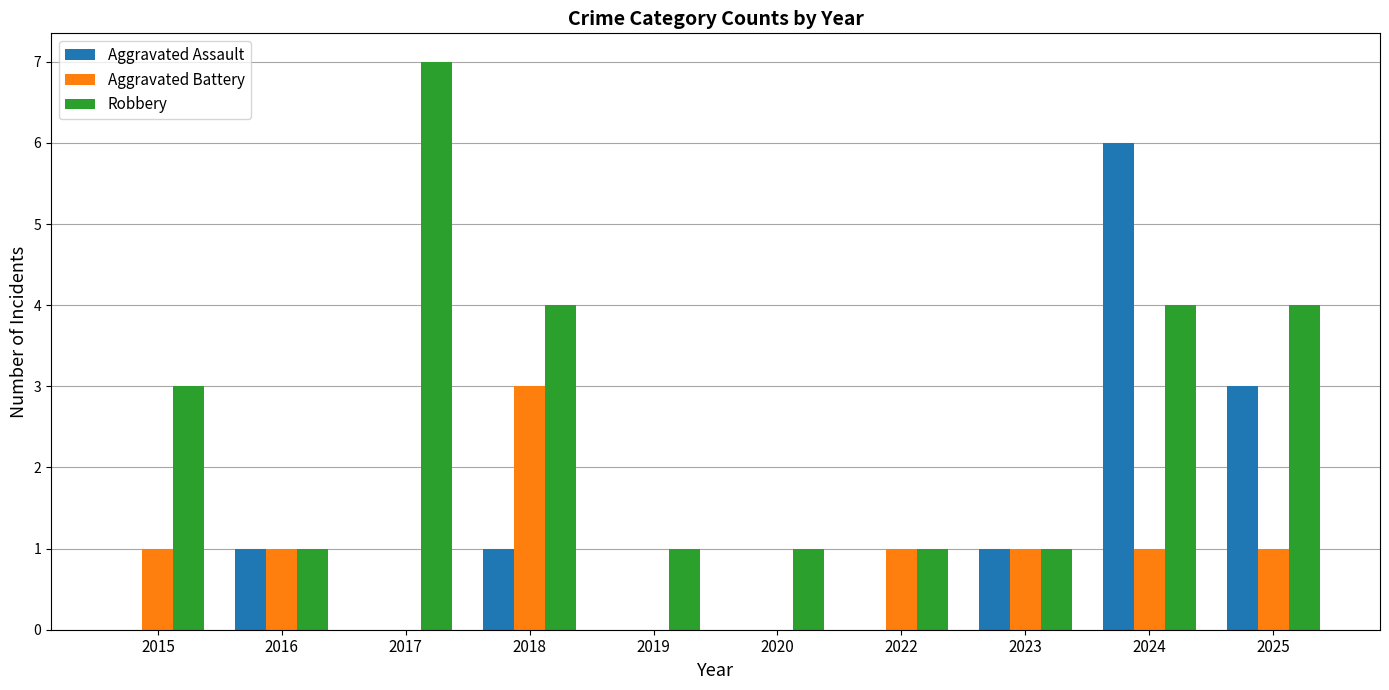

Where is Aggravated Assault nearest to the value 3?

2025